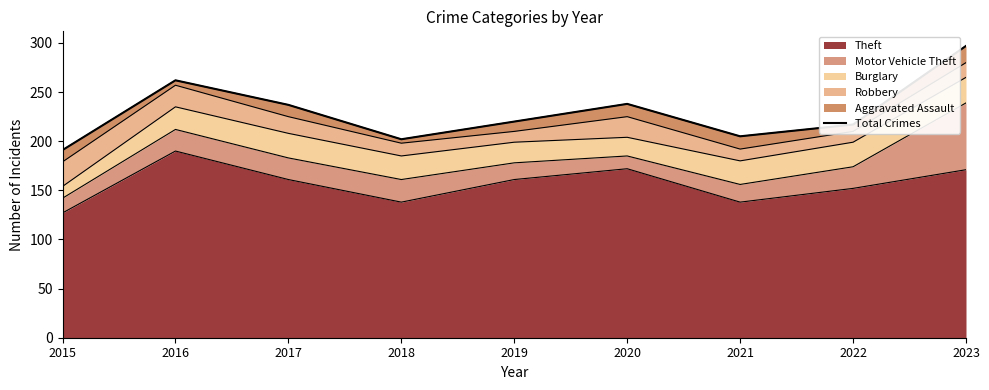

True or false: the data shows 504 at 2023.

False